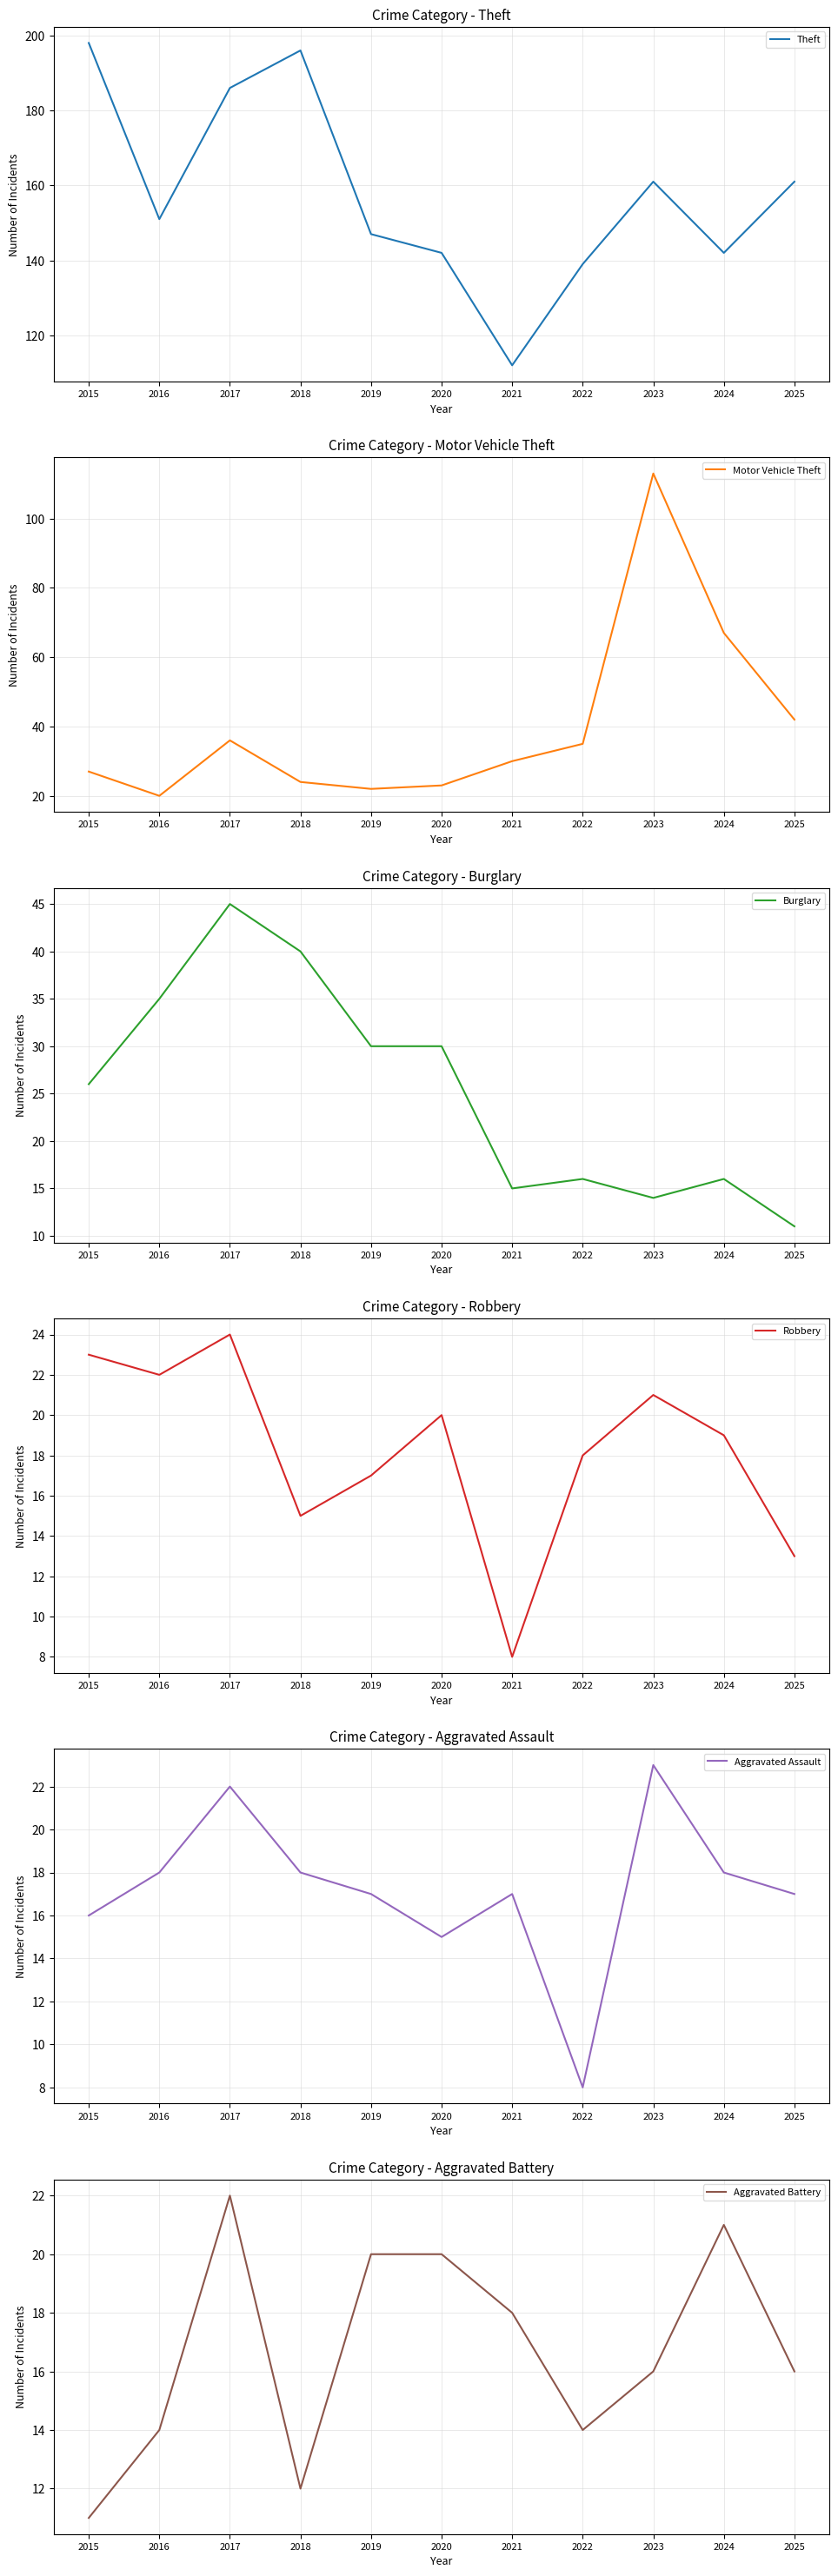

Between 2015 and 2023, which series saw the biggest shift?

Motor Vehicle Theft